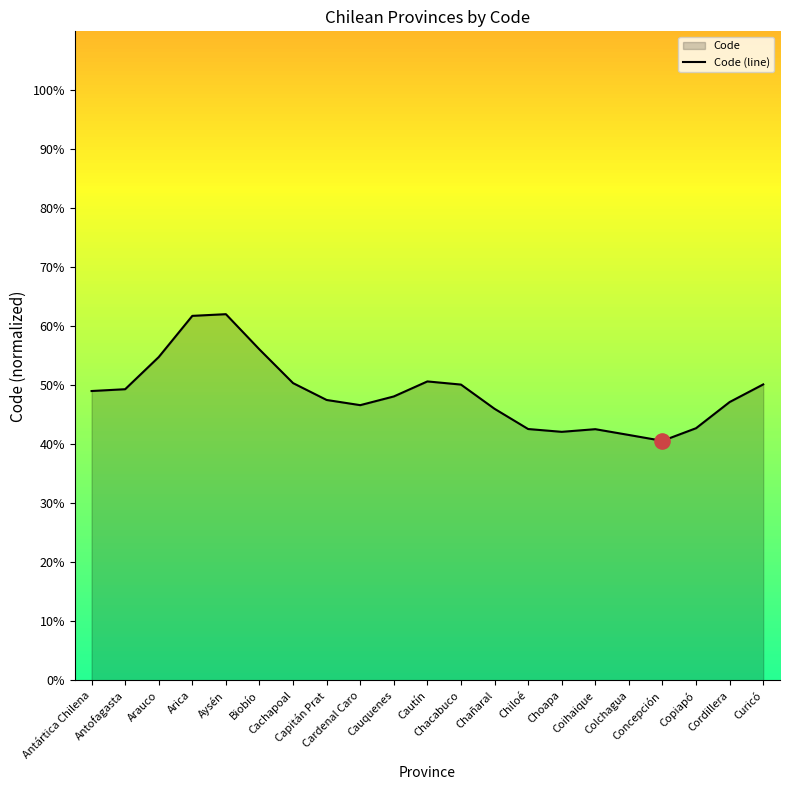

Between Cautín and Coihaique, which is larger?

Cautín